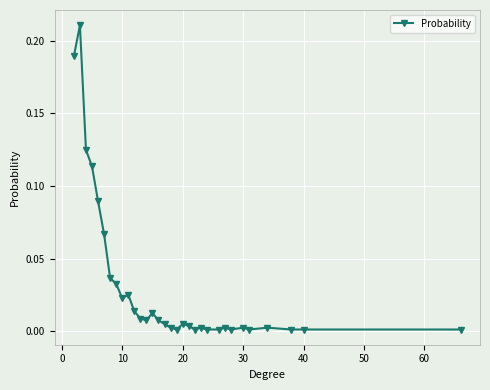

What is the sum of all values?

1.0